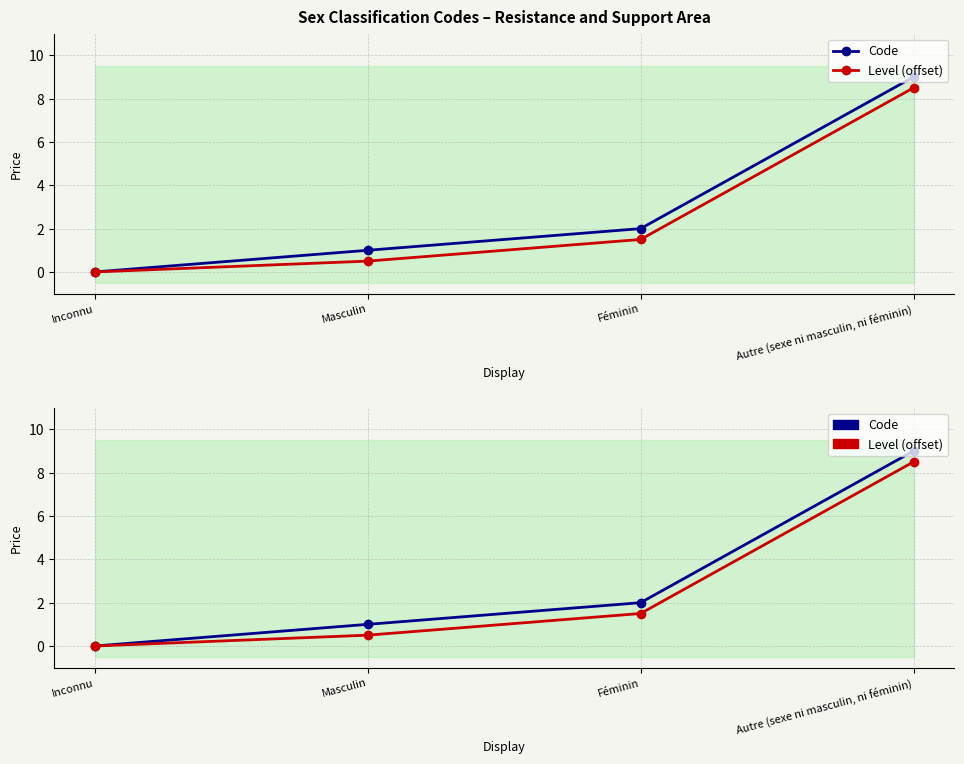

What is the average value of the Code series?

3.0